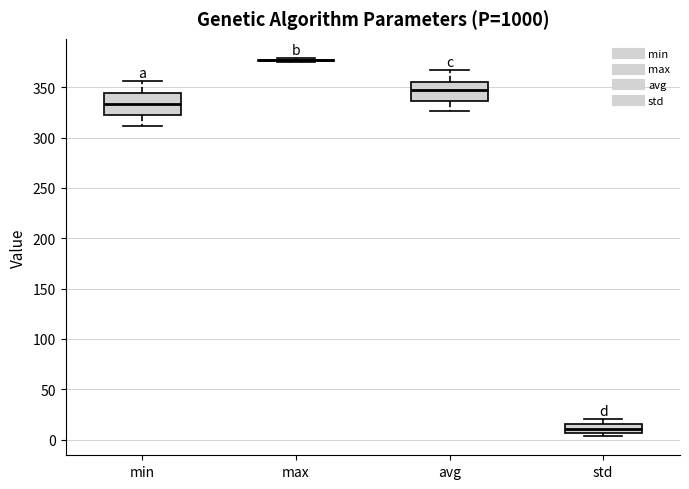

Where is the upper edge of the box for min on the y-axis? The values are not printed on the chart, so give them approximately, as read against the axis.

345